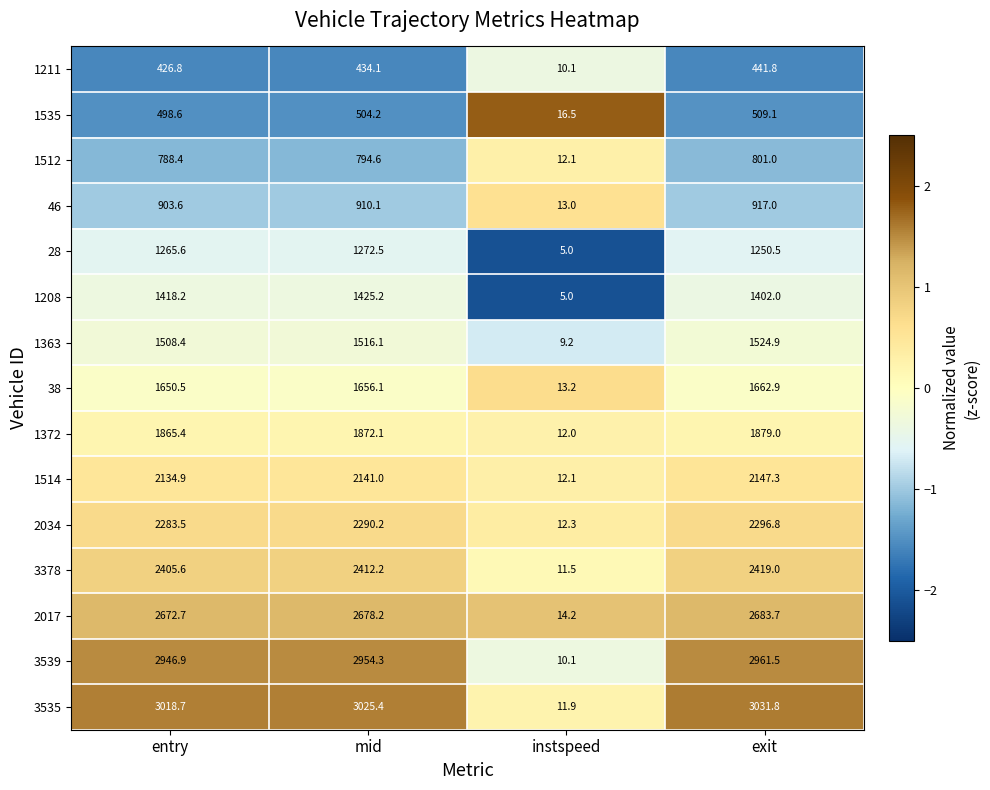

What is the difference between the 2034 values at exit and entry?

13.3